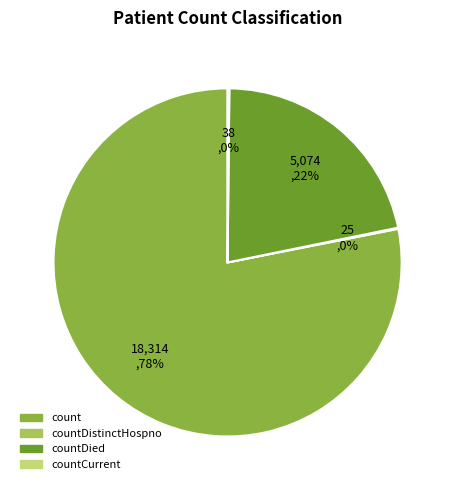

Is there any slice that represents more than half of the pie?

Yes